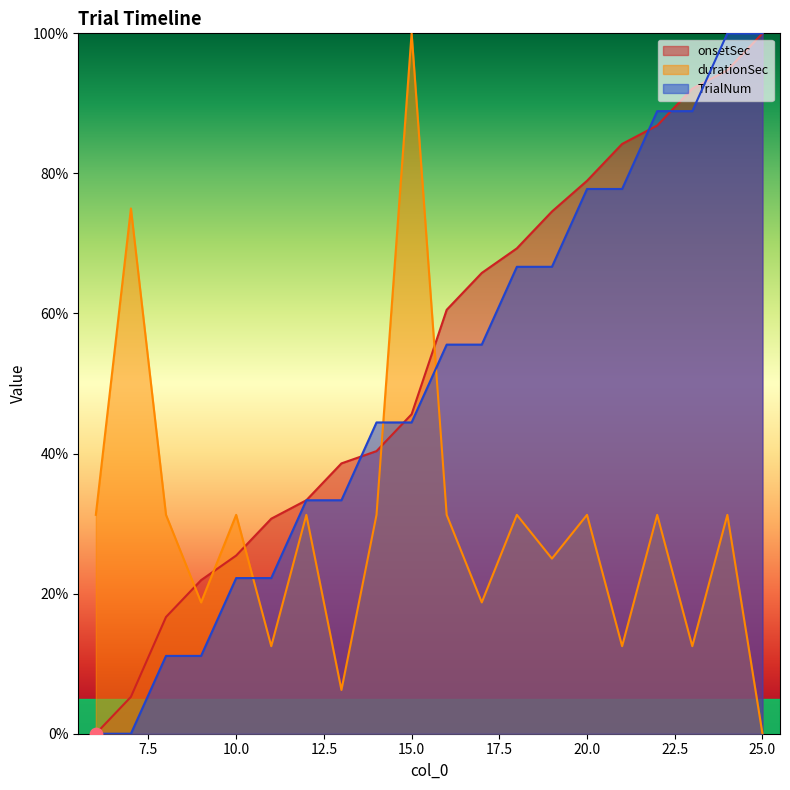

At how many categories does at least one series exceed 60?

12